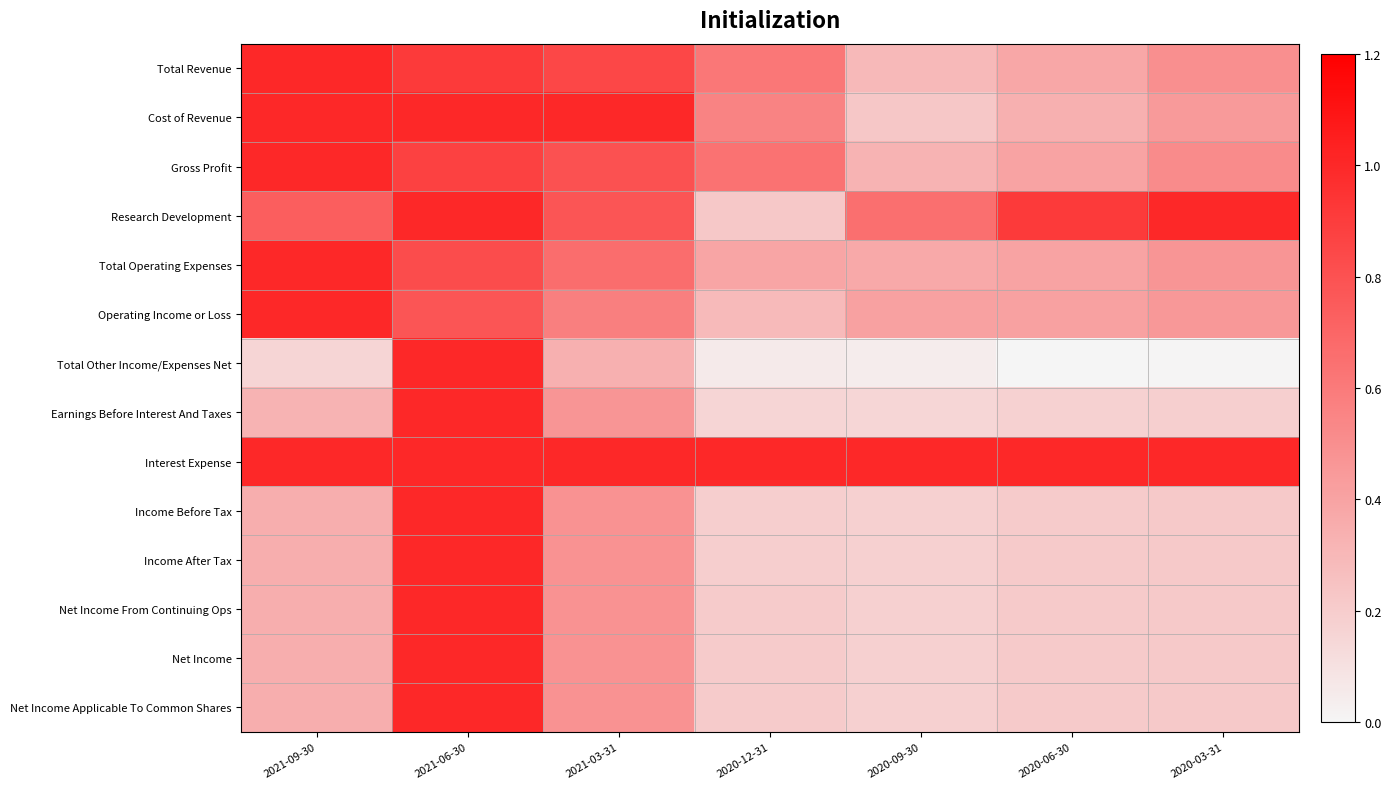

What is the spread (max minus min) of values at 2020-03-31?

1.0